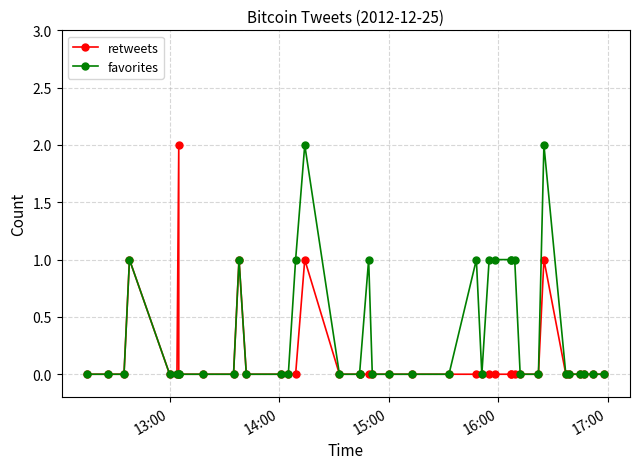

True or false: retweets and favorites cross at least once.

False